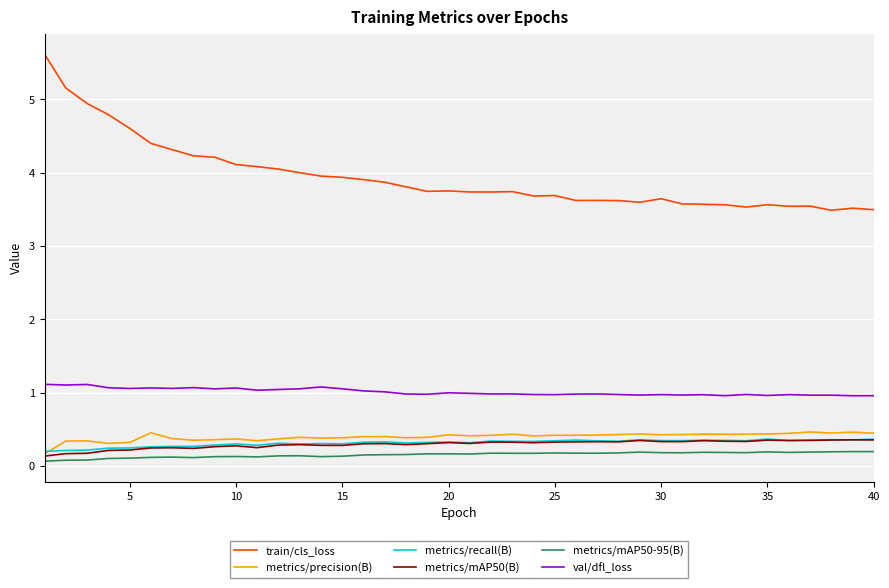

What is the highest value of the val/dfl_loss series?

1.1